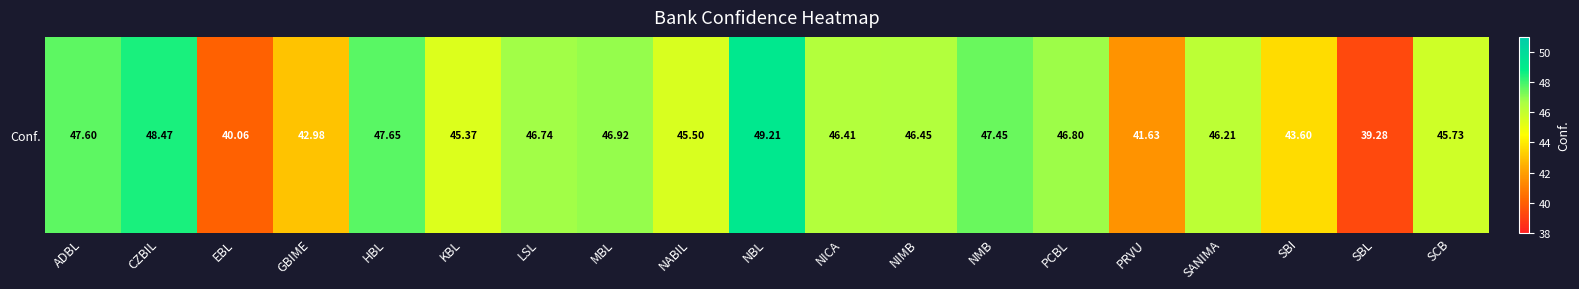

What is the sum of the values at NIMB and SBL?

85.7